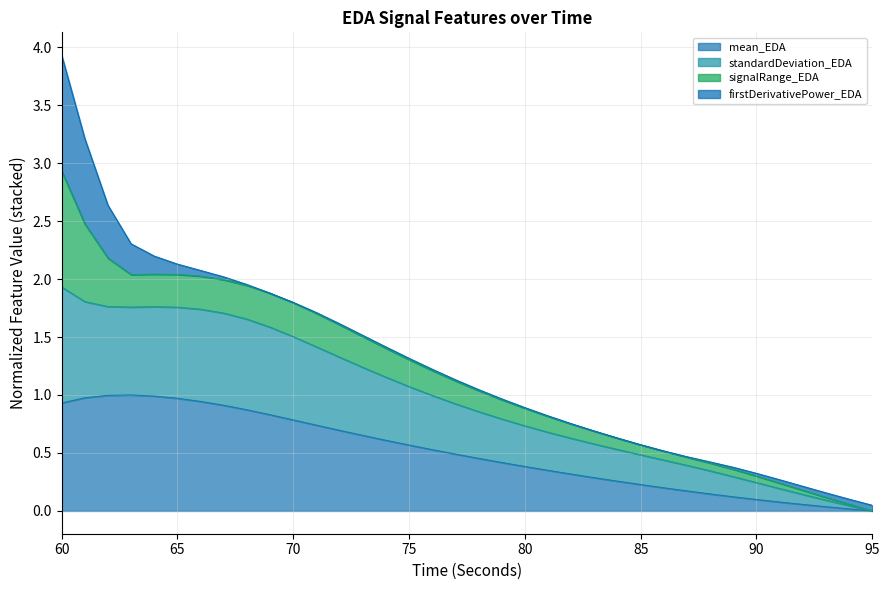

True or false: mean_EDA has more than 1 interior local peaks.

False